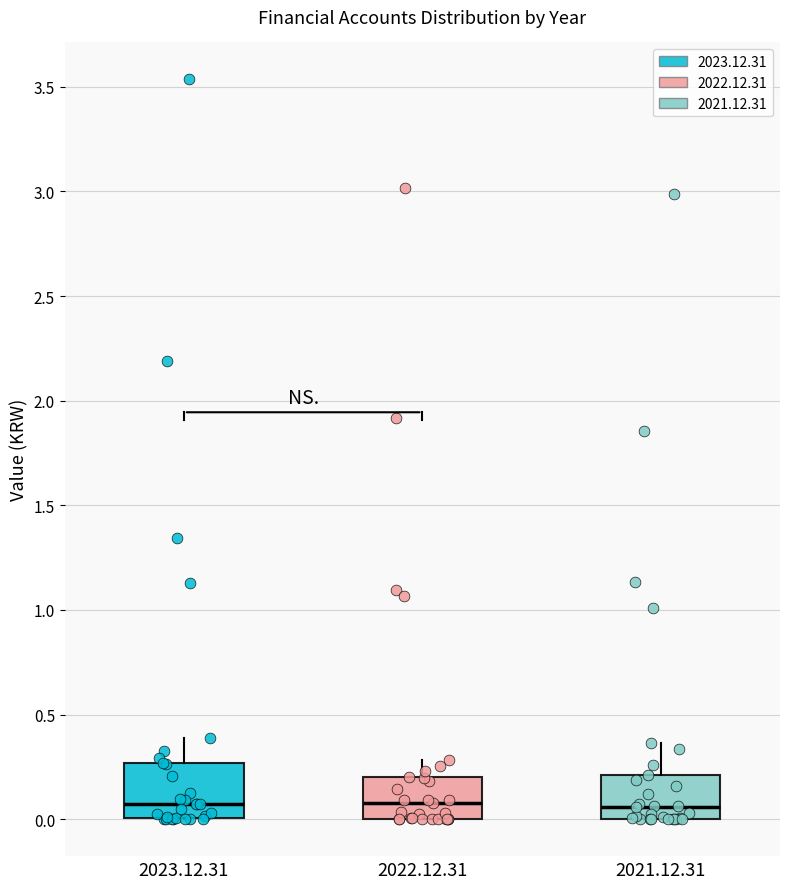

Comparing the boxes themselves (not the whiskers), which one is the tallest?

2023.12.31